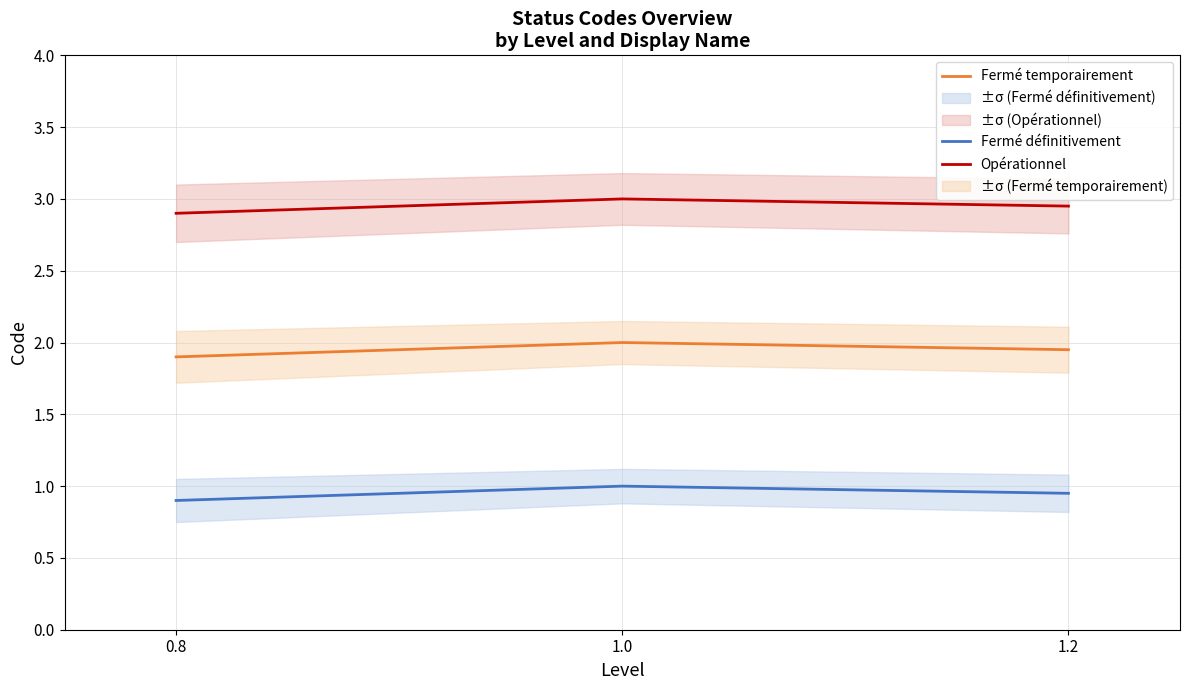

What is the difference between the highest and lowest values at 0.8?

2.0